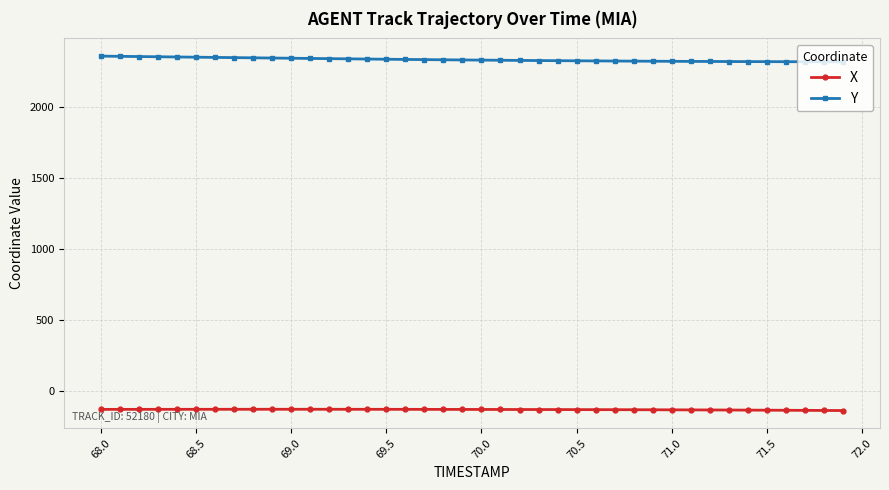

What is the sum of all X values?

-5344.8